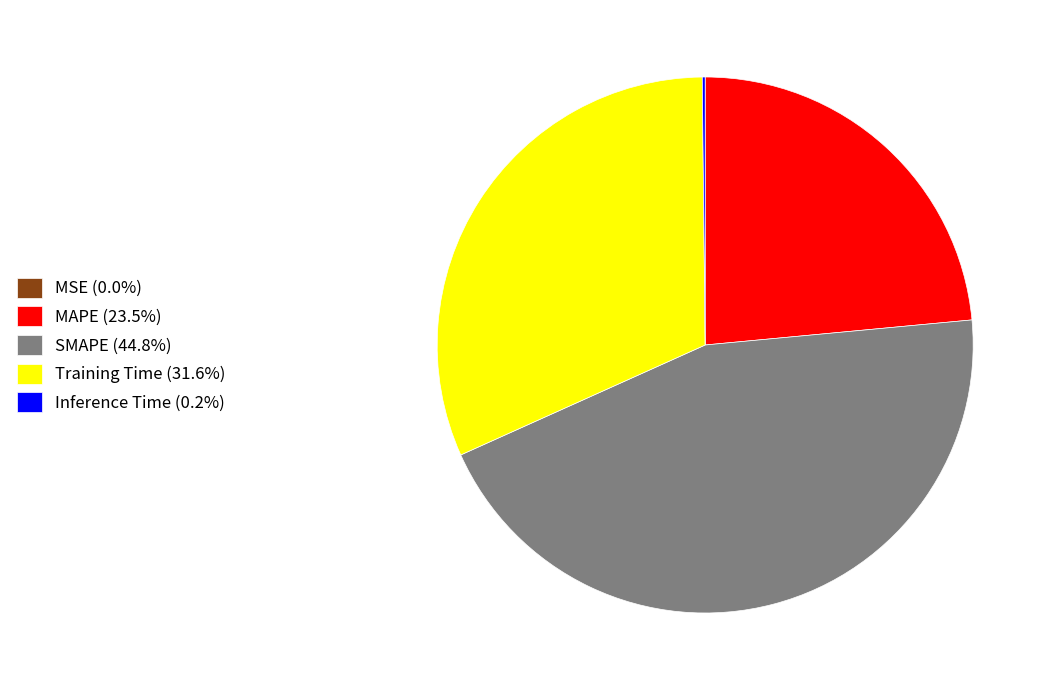

Is there a majority slice in this chart?

No